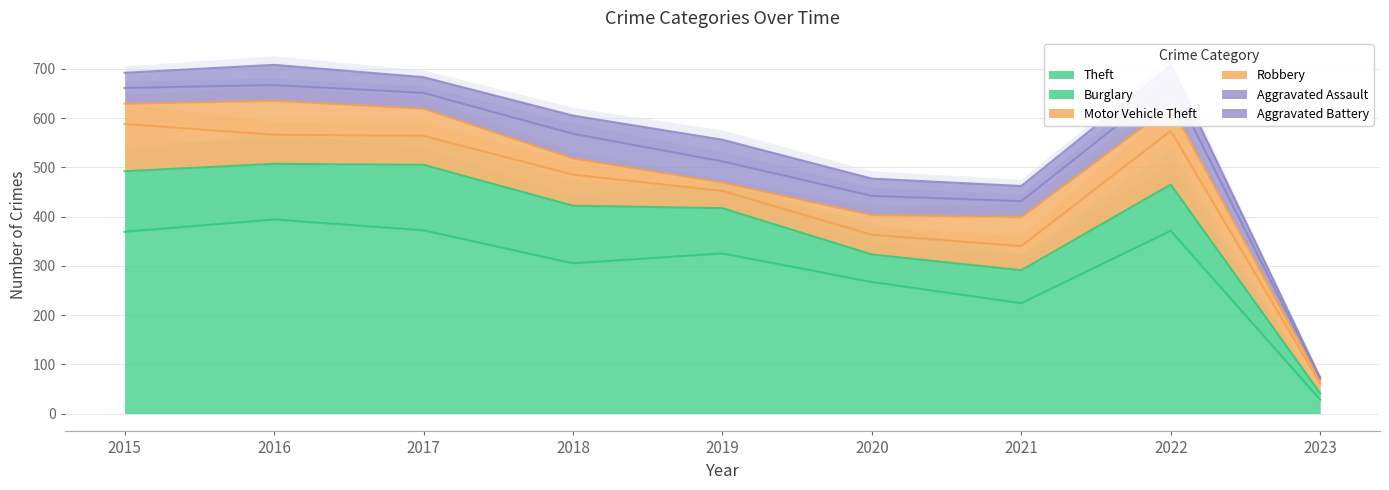

True or false: Aggravated Battery and Theft intersect in this chart.

False